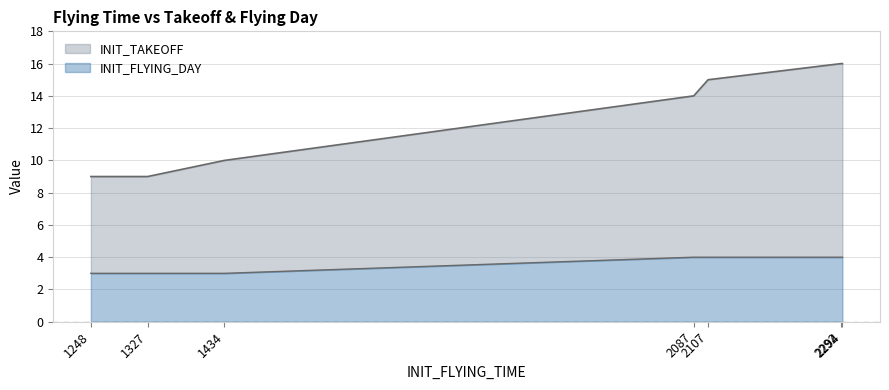

Is it true that INIT_FLYING_DAY equals 2 at 2292?

False